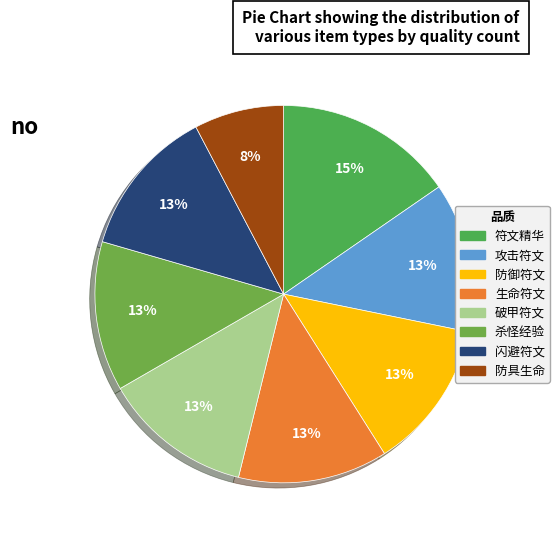

What is the largest slice in the pie chart?

符文精华